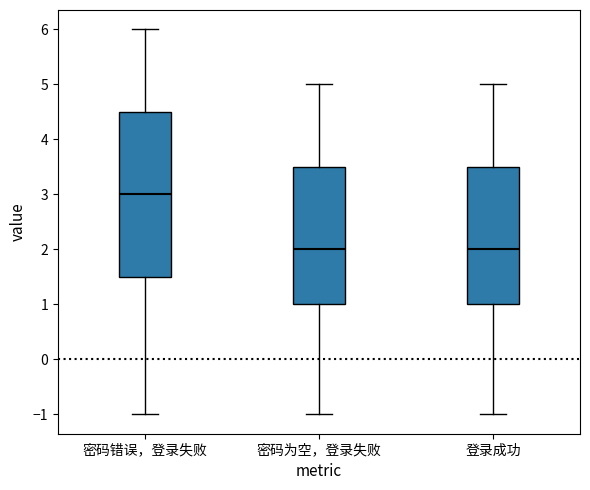

Comparing the boxes themselves (not the whiskers), which one is the tallest?

密码错误，登录失败